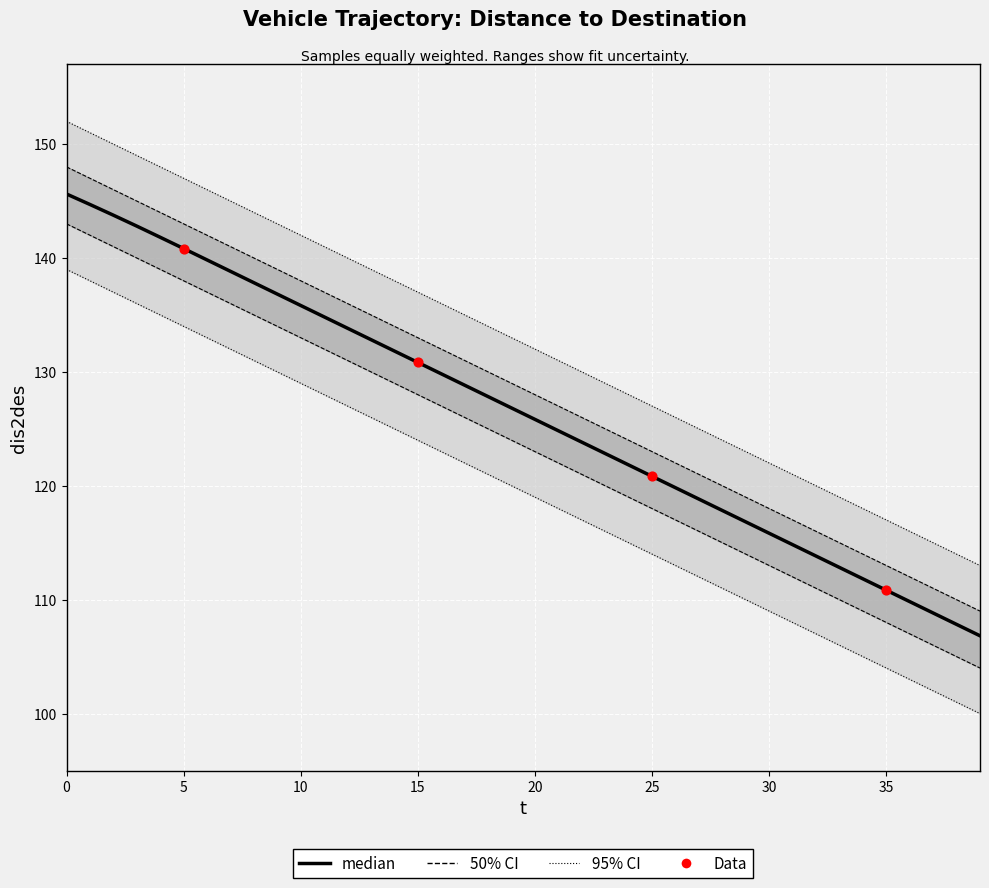

Is the value of dis2des at 38 greater than the value of x at 20?

No